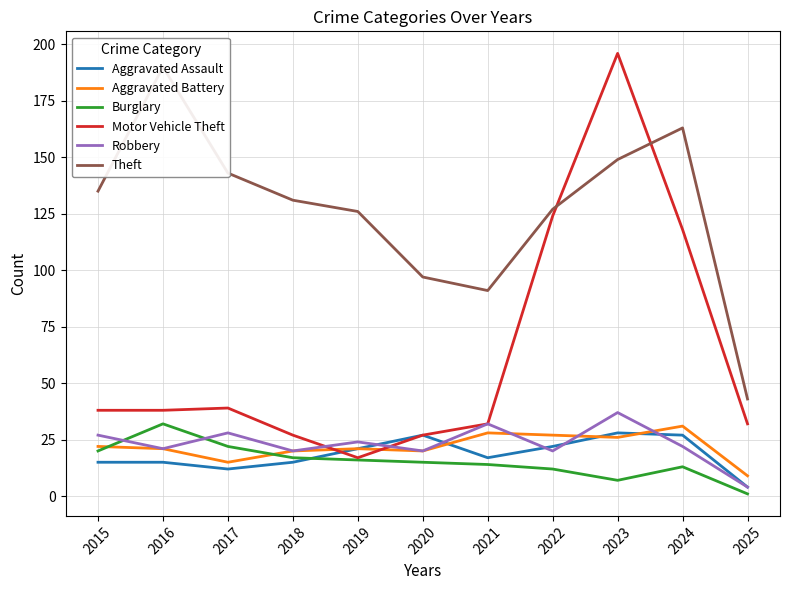

Does the chart display data point markers on the line(s)?

No